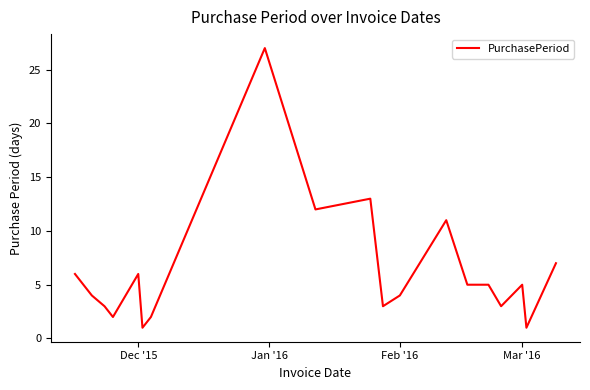

What is the maximum value shown in the chart?

27